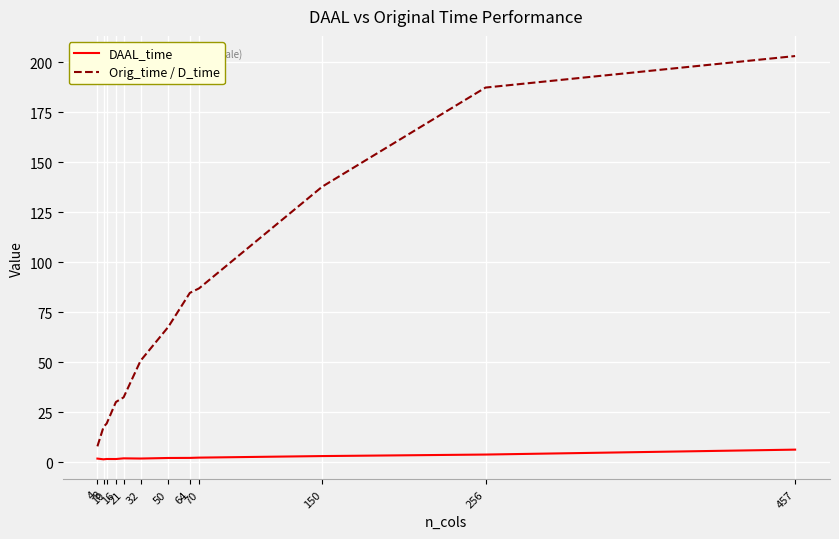

True or false: Orig_time / D_time and DAAL_time cross at least once.

False